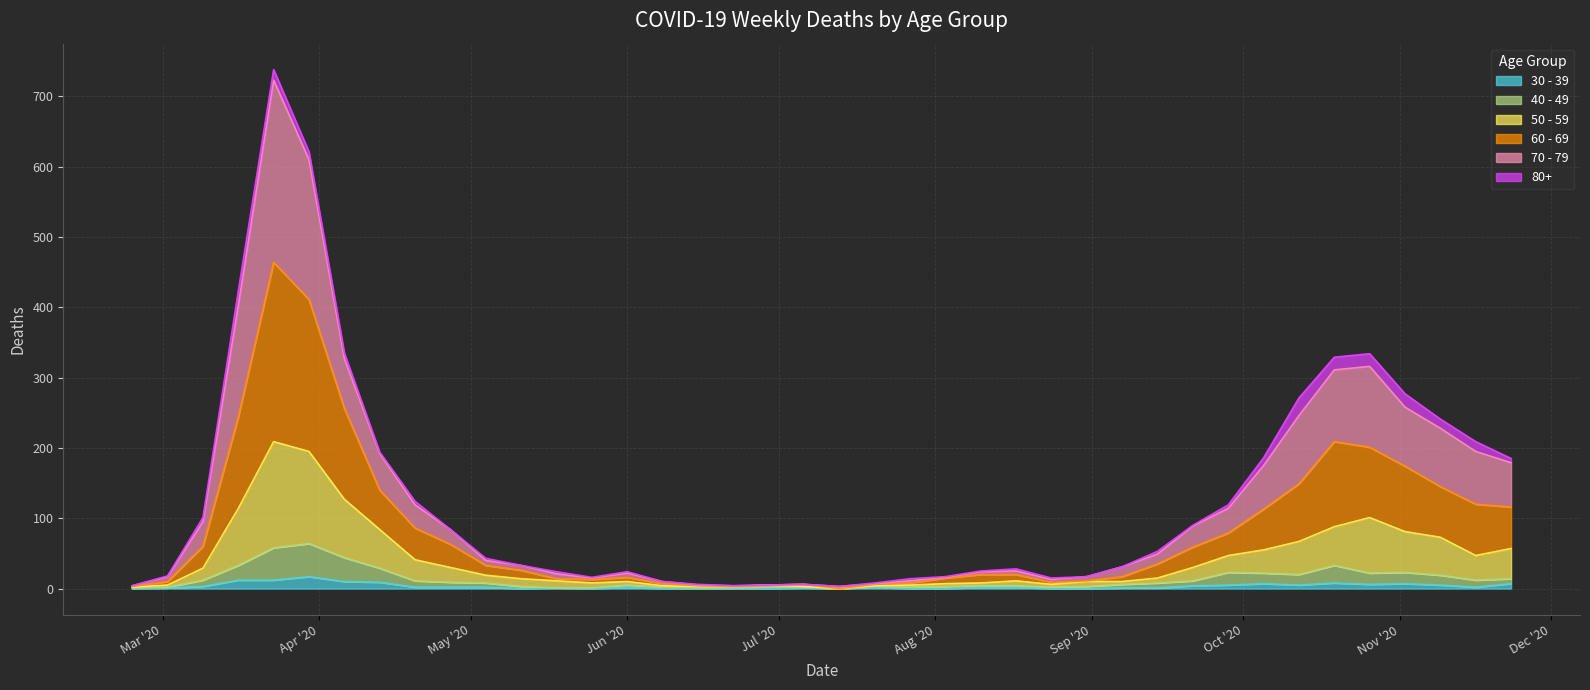

At which label is 40 - 49 closest to 32?

2020-03-16